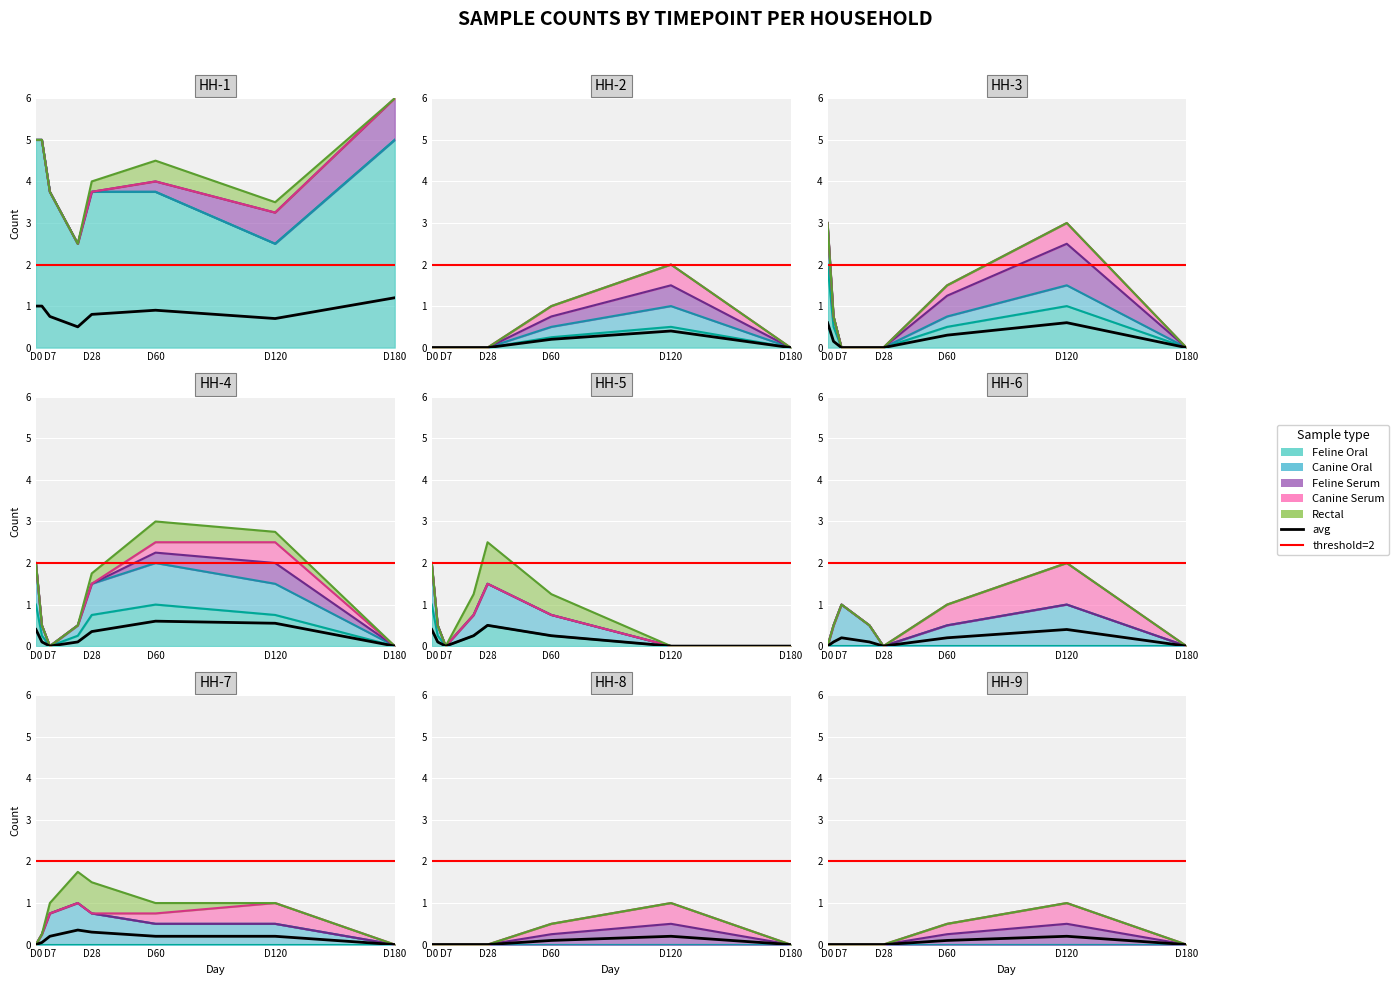

Count the values in the range 0 to 1.

8